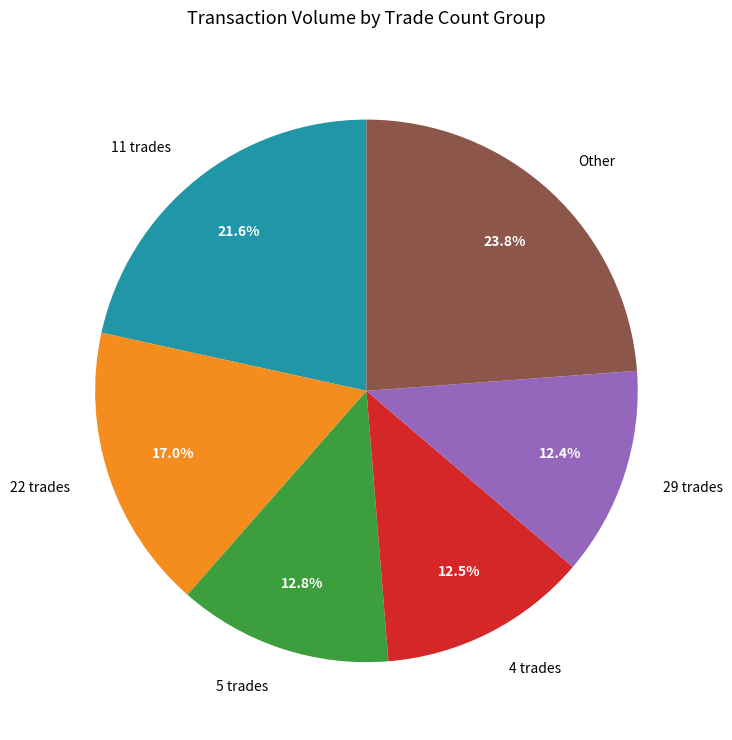

What is the largest slice in the pie chart?

Other